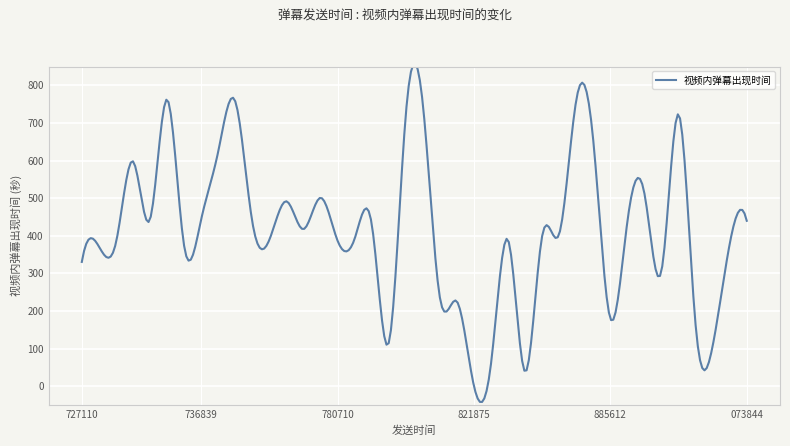

What is the average value?

414.8